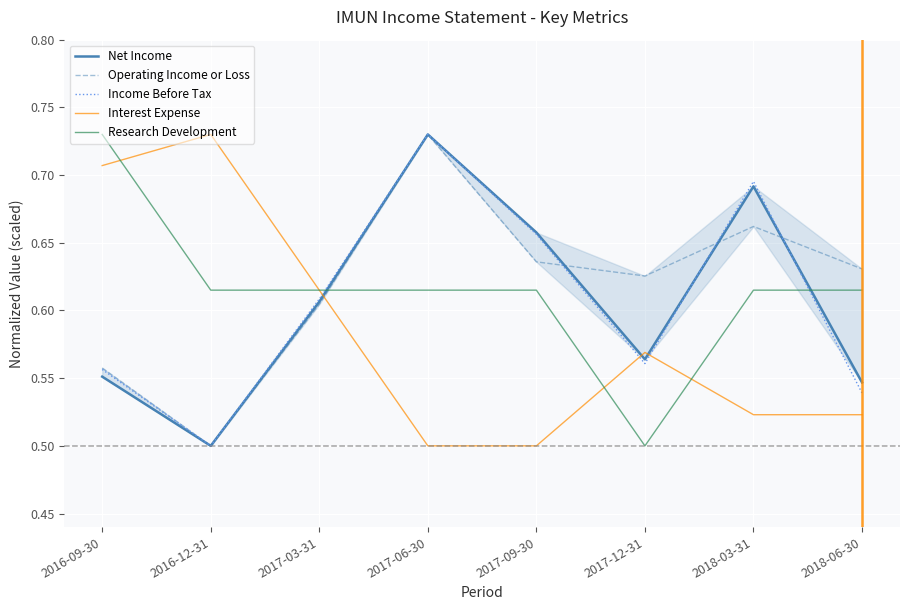

Which series has the largest range (max minus min)?

Net Income